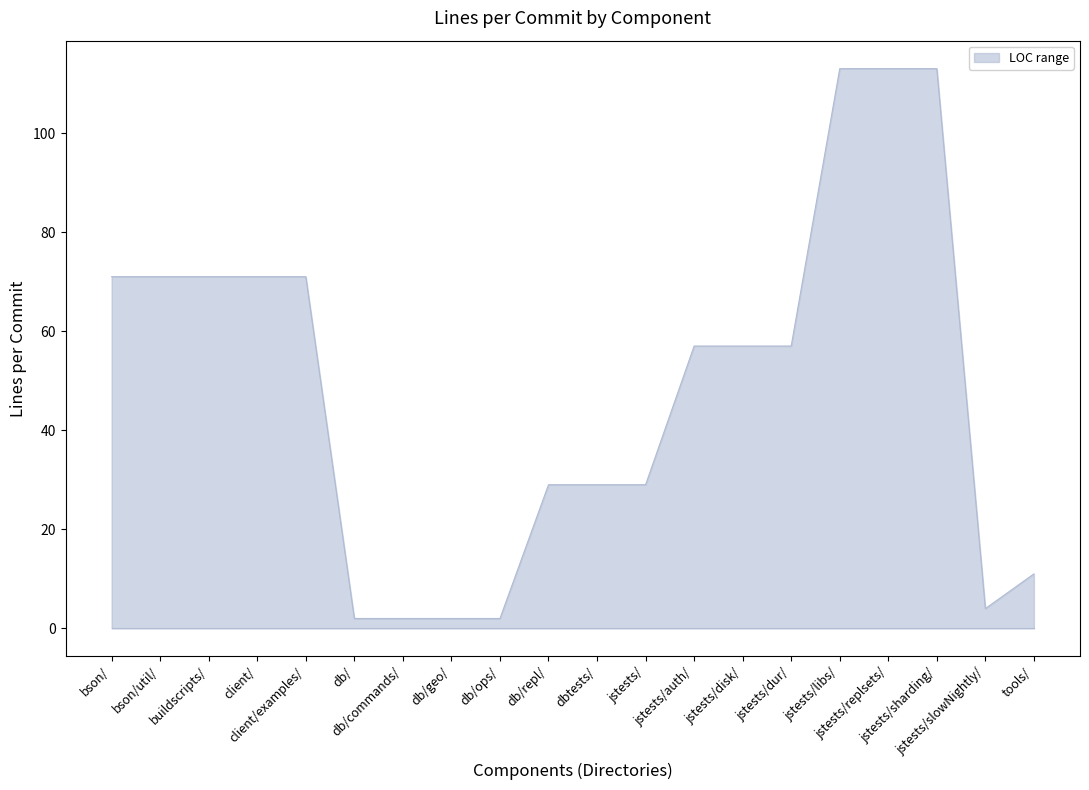

What is the greatest value displayed?

113